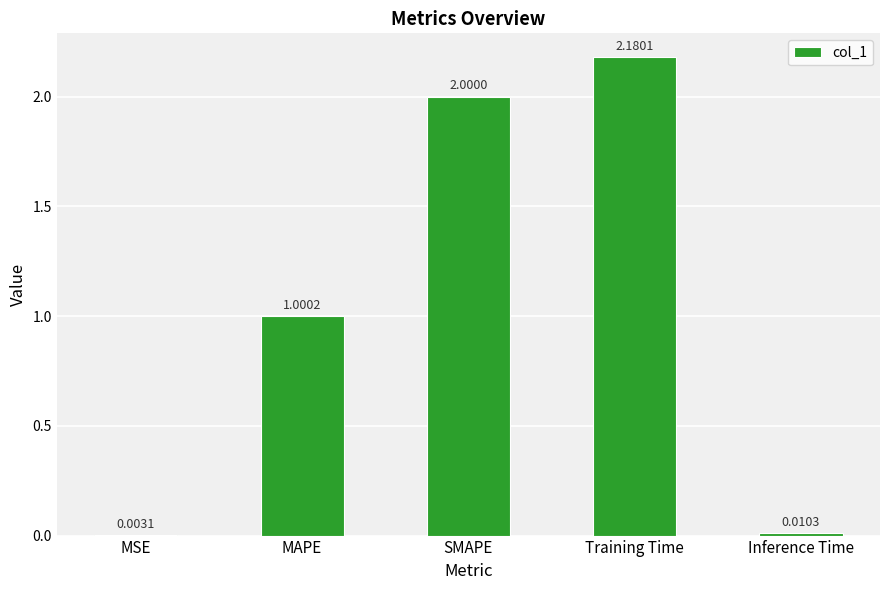

At which category does the chart reach its peak across all series?

Training Time